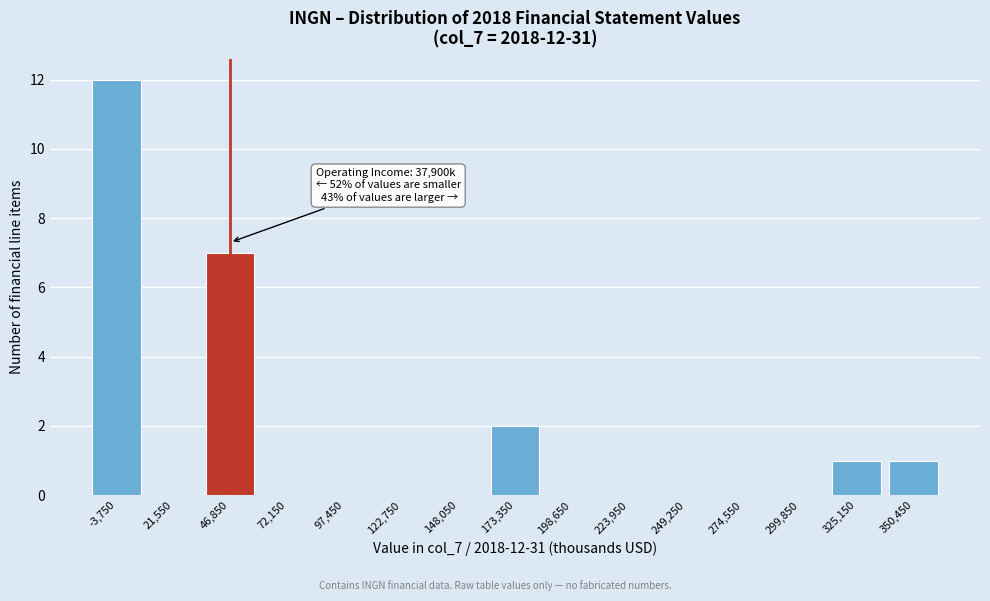

Reading left to right, transcribe all the data shown in this chart.

-3,750=12	21,550=0	46,850=7	72,150=0	97,450=0	122,750=0	148,050=0	173,350=2	198,650=0	223,950=0	249,250=0	274,550=0	299,850=0	325,150=1	350,450=1